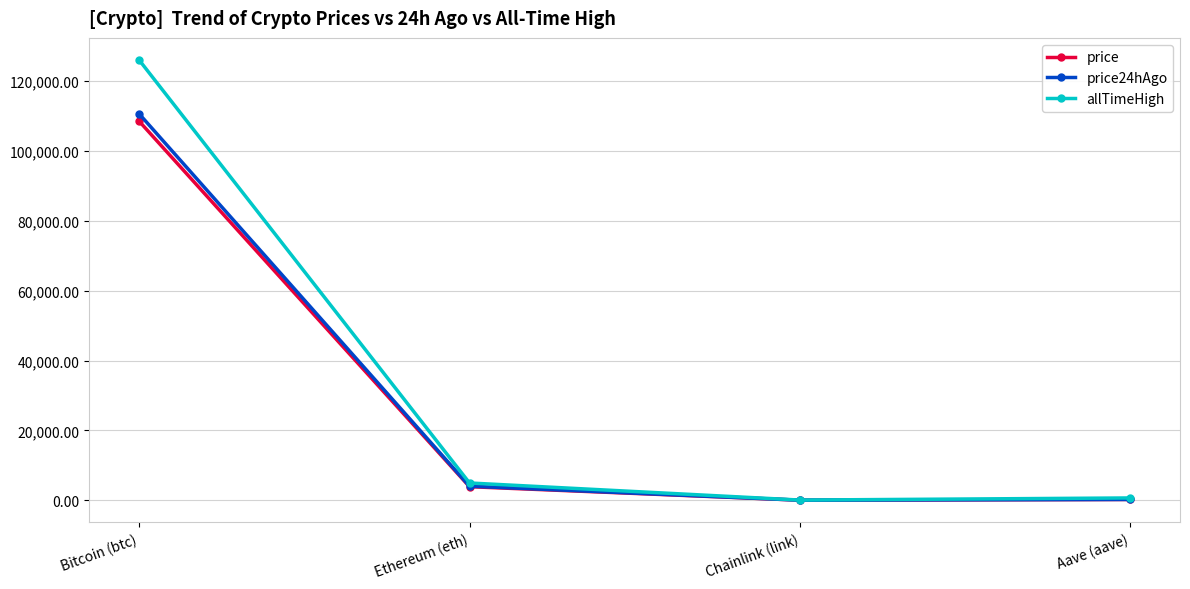

Where is the first local minimum for price24hAgo?

Chainlink (link)